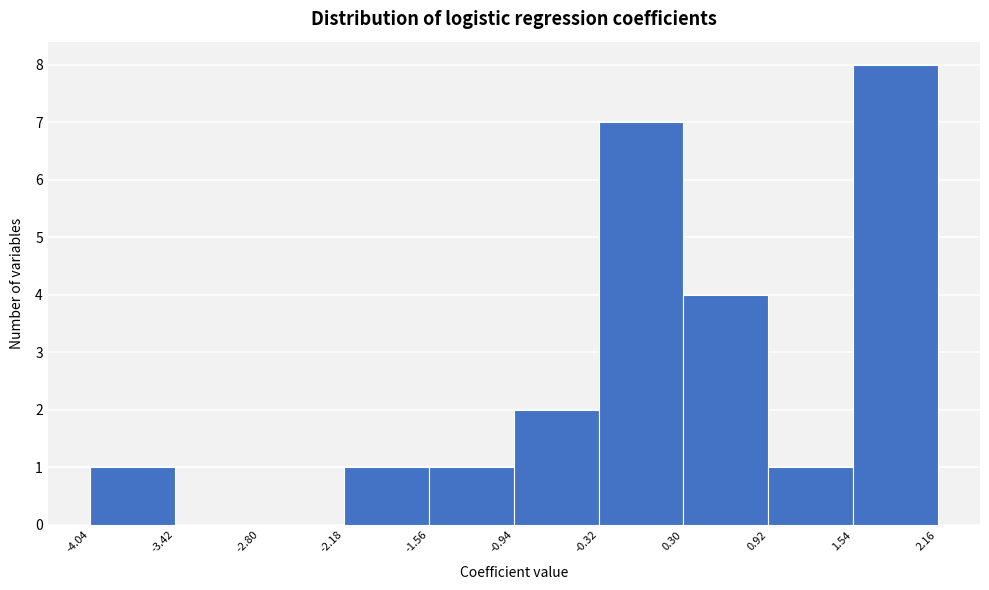

Reading left to right, transcribe this chart: for each bar, give the range it covers on the x-axis and its height. The values are not printed on the chart, so give them approximately, as read against the axis.

-4.04 to -3.42: 1
-3.42 to -2.80: 0
-2.80 to -2.18: 0
-2.18 to -1.56: 1
-1.56 to -0.94: 1
-0.94 to -0.32: 2
-0.32 to 0.30: 7
0.30 to 0.92: 4
0.92 to 1.54: 1
1.54 to 2.16: 8